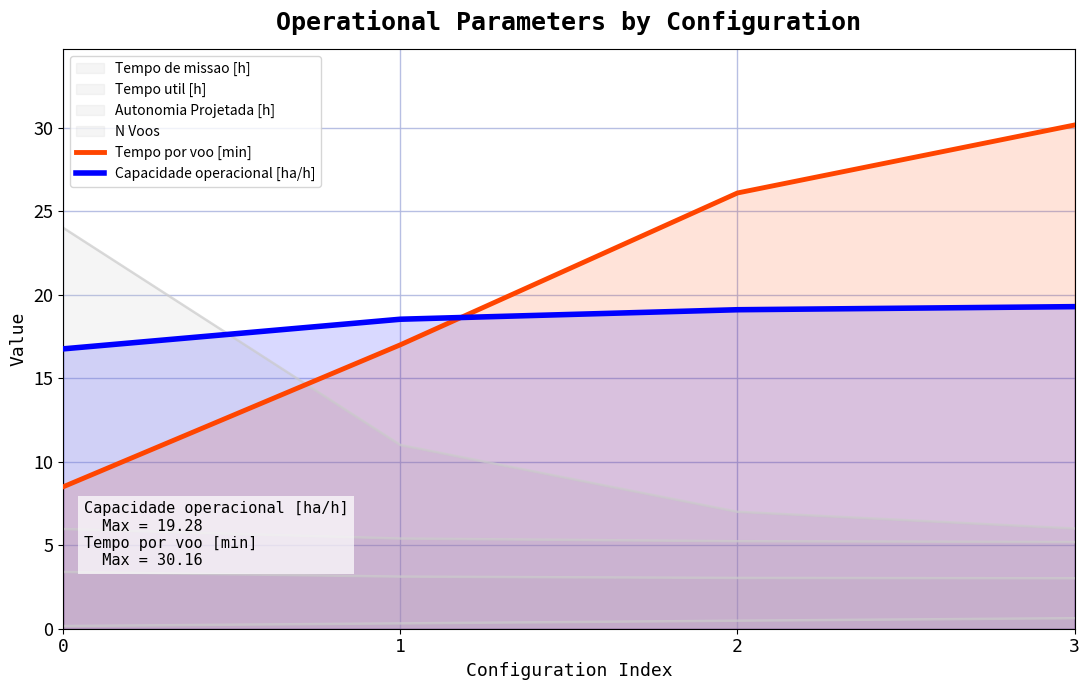

True or false: Capacidade operacional [ha/h] has more than 0 points higher than both neighbors.

False